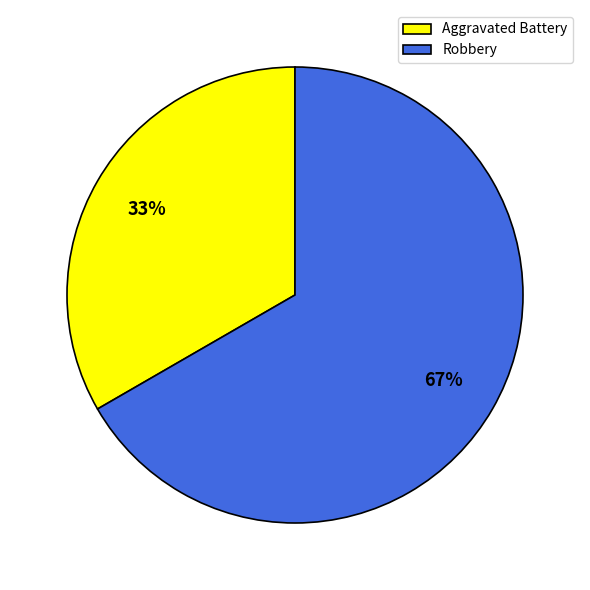

Which has a higher value, Robbery or Aggravated Battery?

Robbery